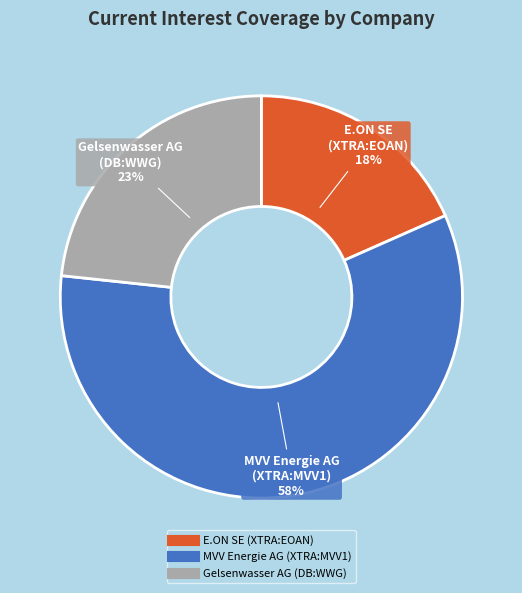

To the nearest percent, what portion does E.ON SE (XTRA:EOAN) represent?

18%